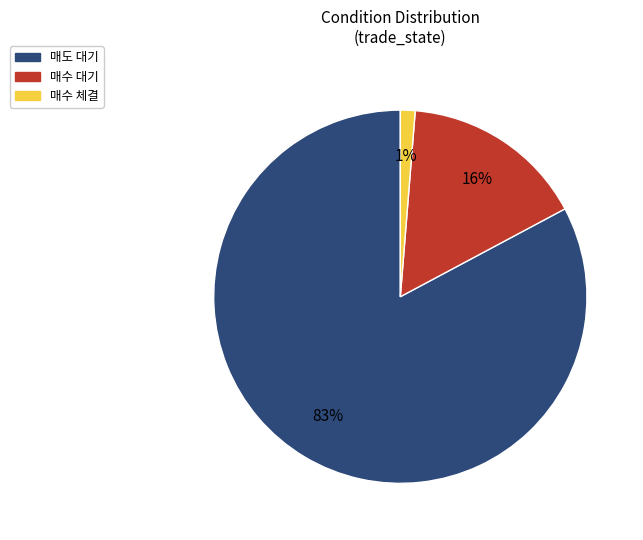

Count the number of slices in the pie.

3